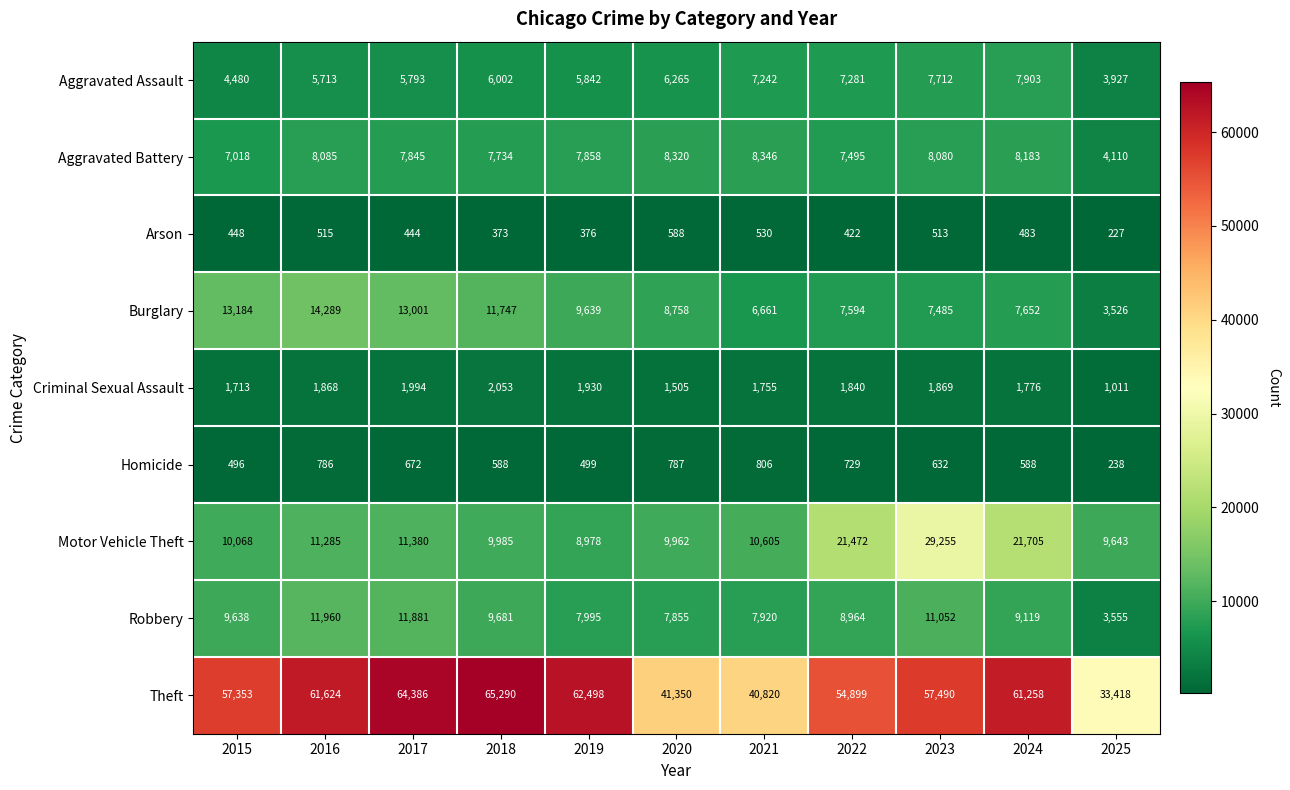

Between 2017 and 2025, which series saw the biggest shift?

Theft